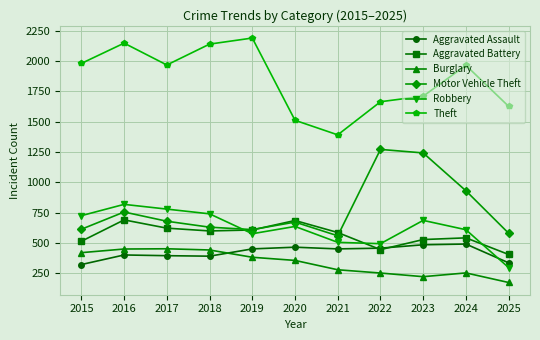

At 2024, list the series in order from largest to smallest.

Theft, Motor Vehicle Theft, Robbery, Aggravated Battery, Aggravated Assault, Burglary